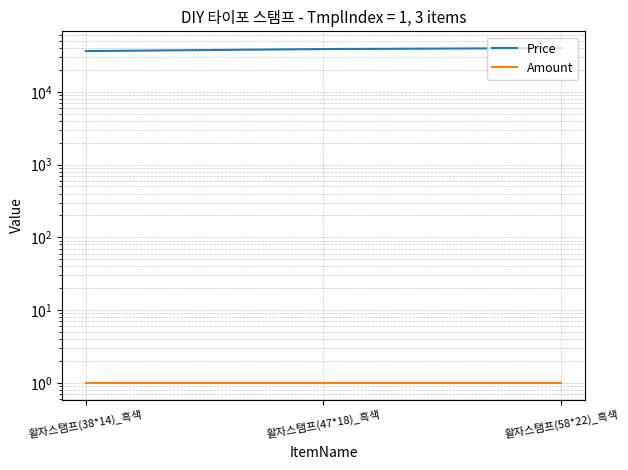

What is the label of the 2nd point from the right?

활자스탬프(47*18)_흑색